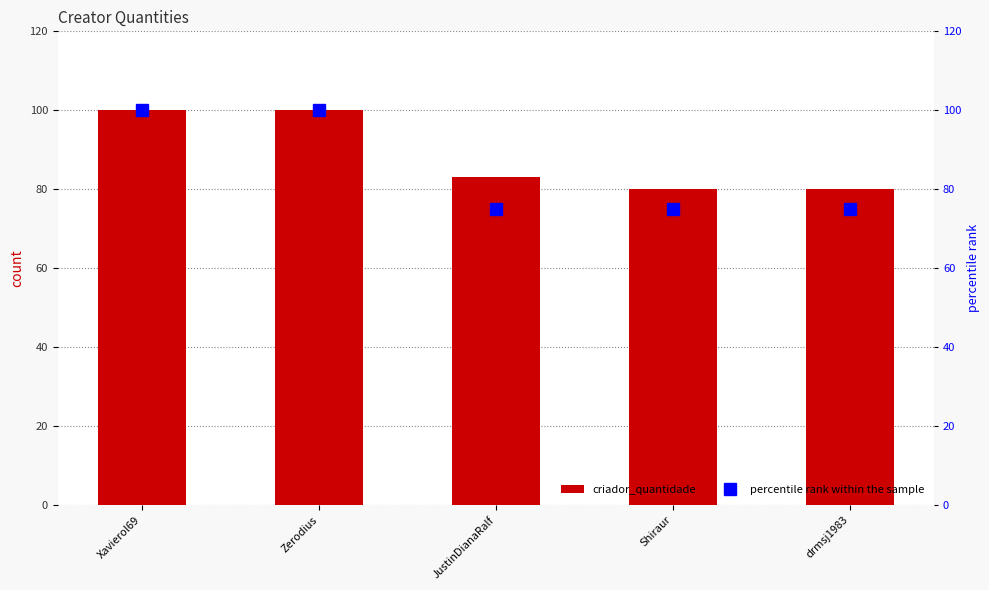

What is the sum of all percentile rank within the sample values?

425